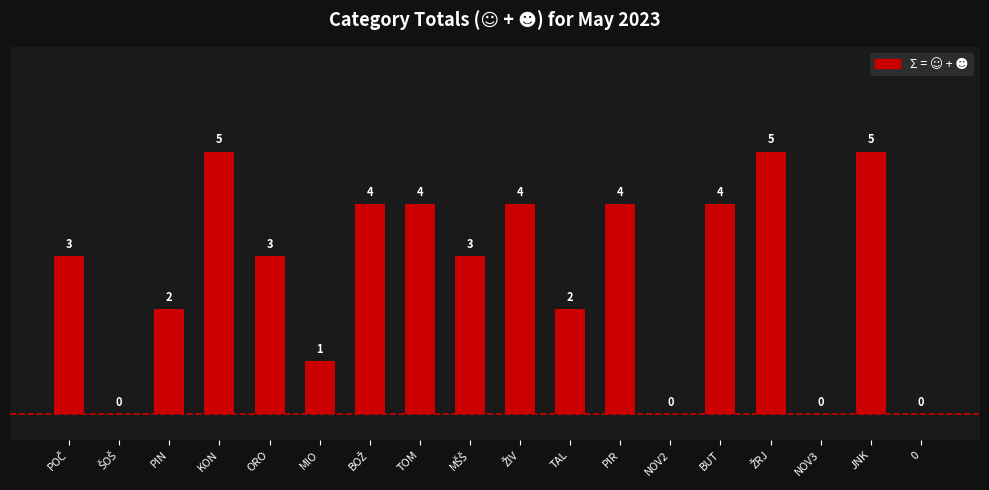

Reading left to right, what are all the values shown in this chart?

3	0	2	5	3	1	4	4	3	4	2	4	0	4	5	0	5	0